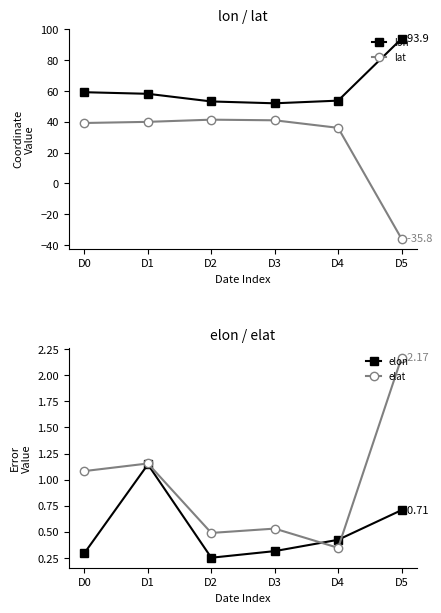

What is the difference between the maximum and minimum values in the elon series?

0.9